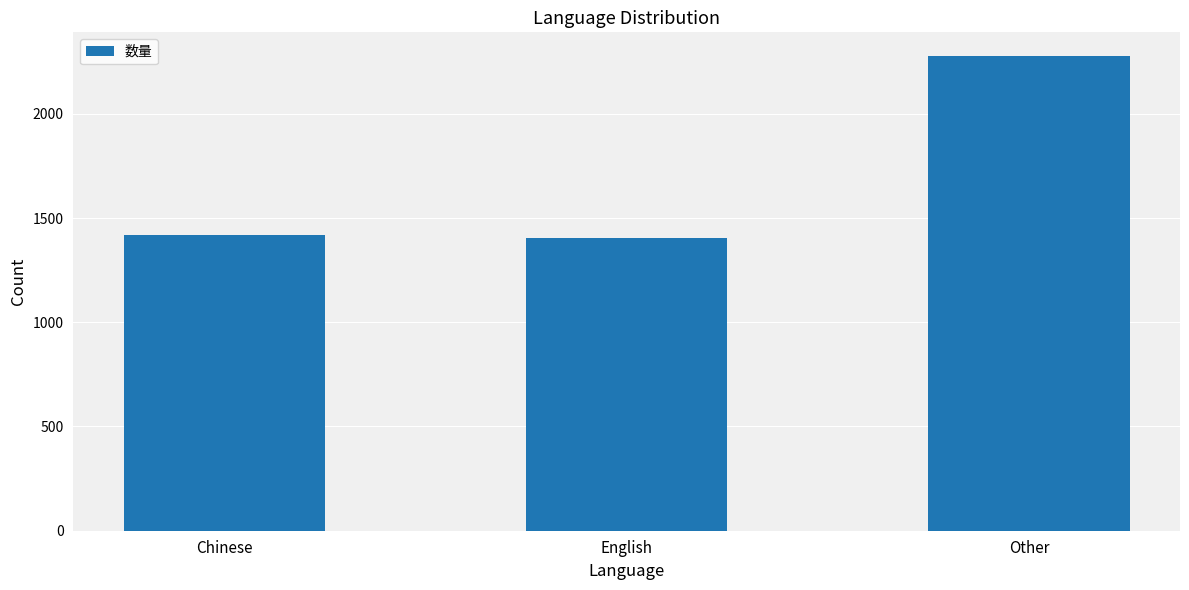

What is the sum of all values?

5098